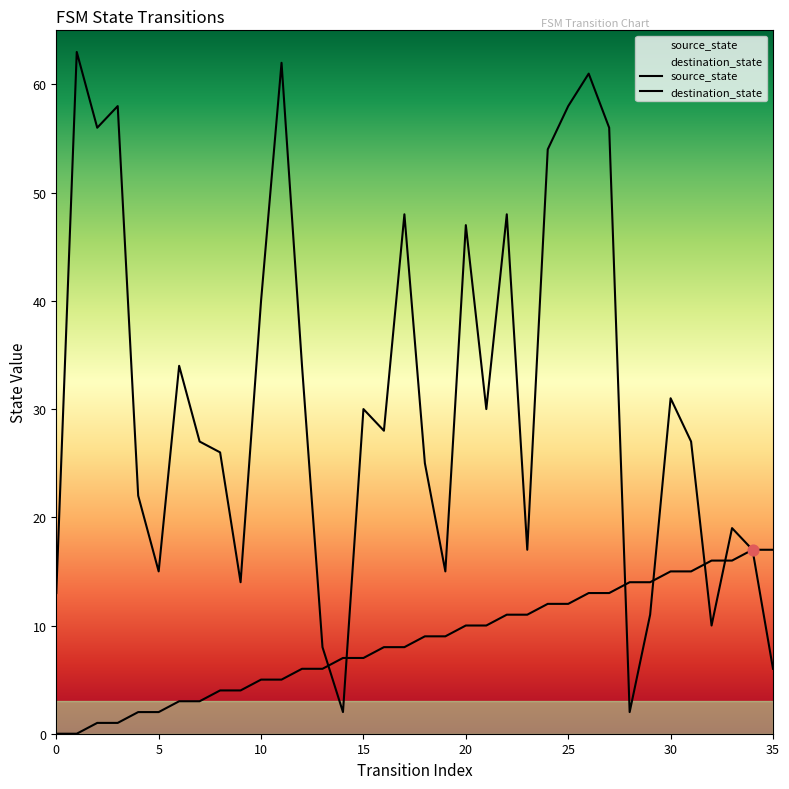

Is the value of source_state at 8 greater than the value of destination_state at 16?

No